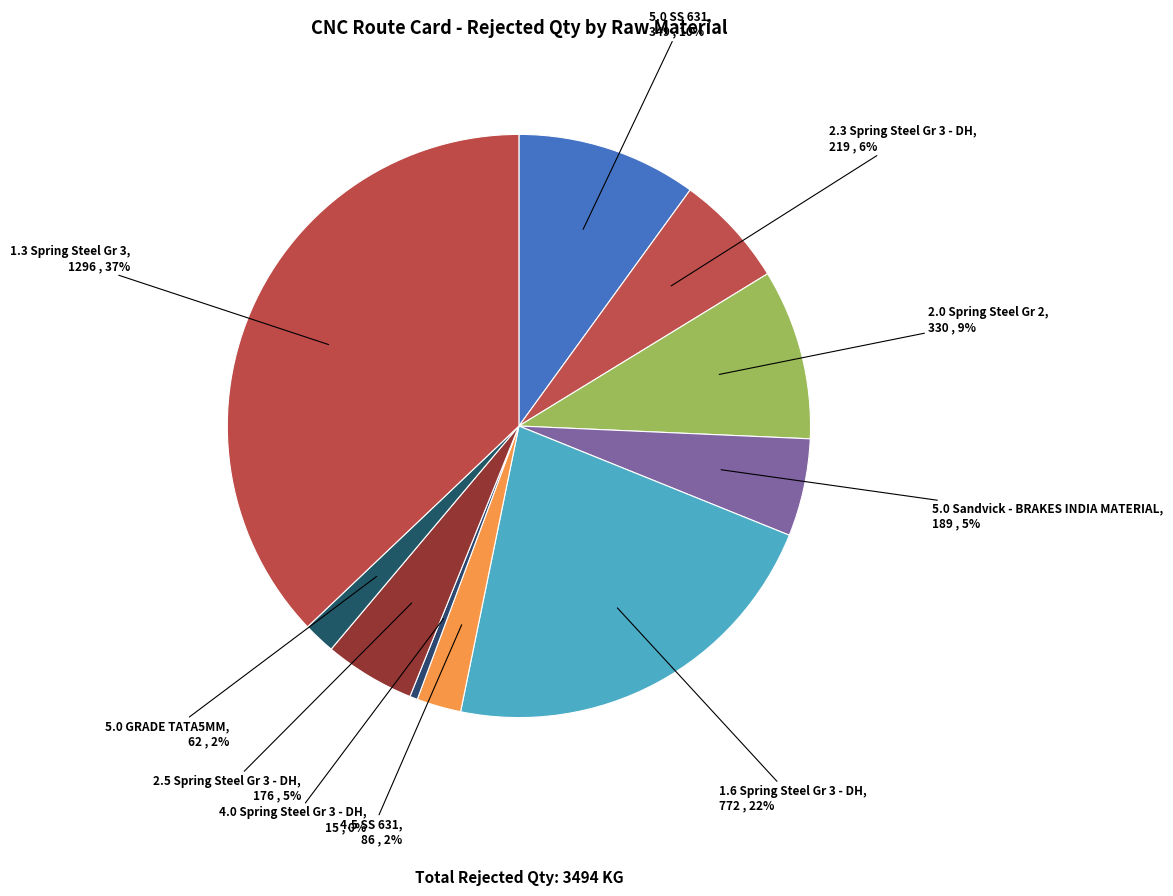

What is the largest slice in the pie chart?

1.3 Spring Steel Gr 3